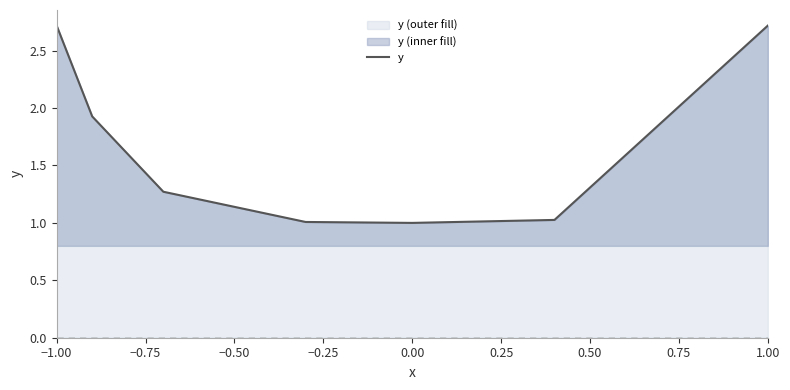

What is the difference between the second highest and second lowest values?

1.7